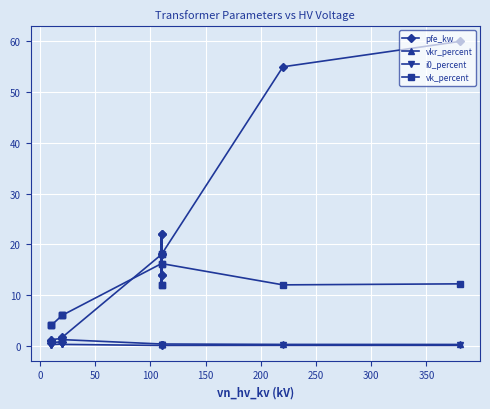

At 0, list the series in order from largest to smallest.

vk_percent, pfe_kw, vkr_percent, i0_percent